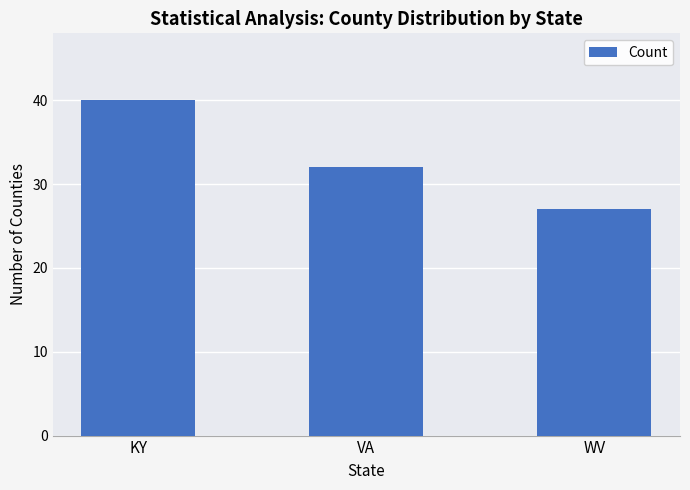

Count the number of data series in this chart.

1